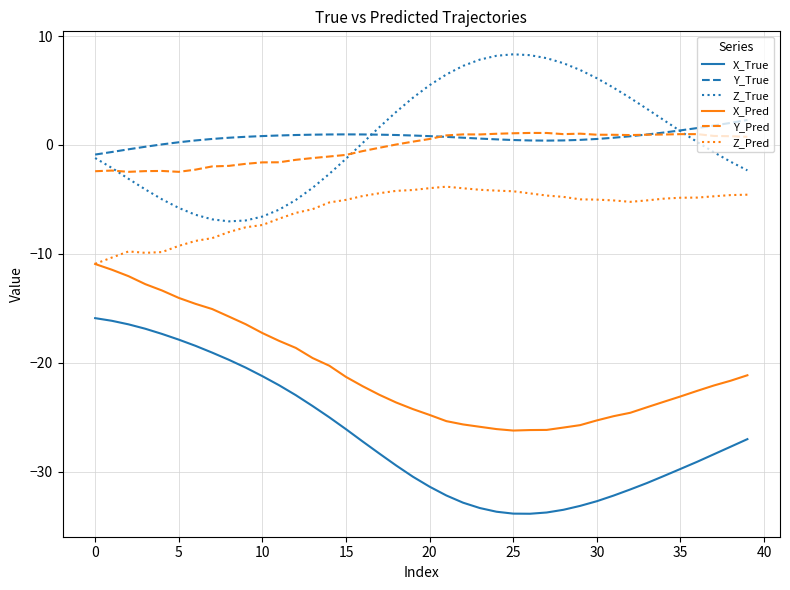

True or false: X_True and Z_Pred intersect in this chart.

False